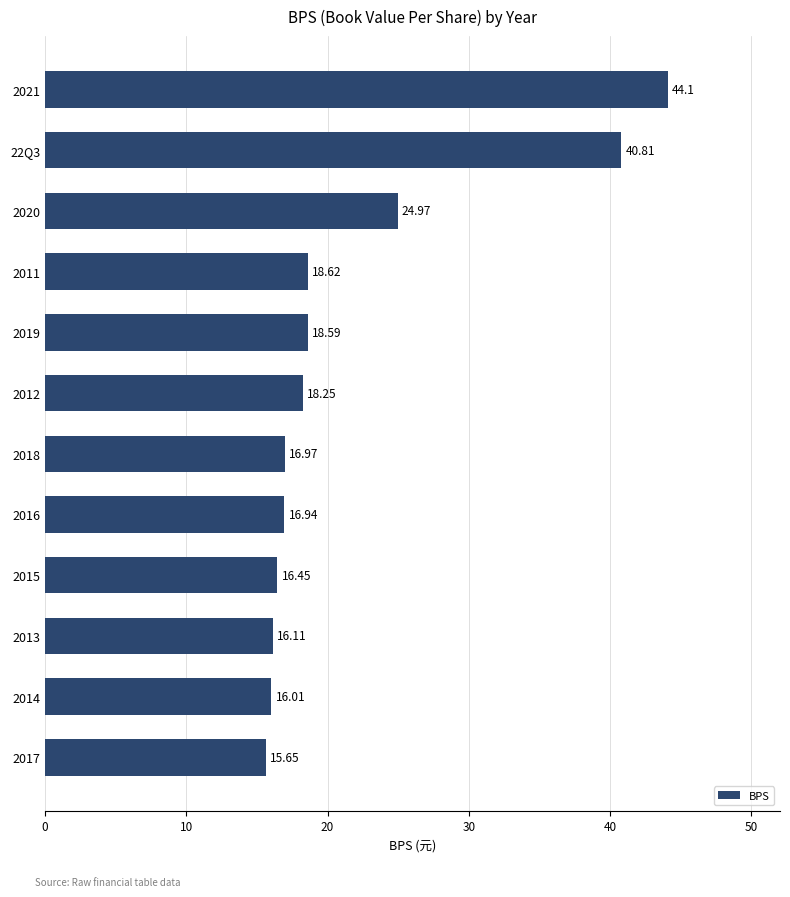

At which label is the value closest to 29?

2020